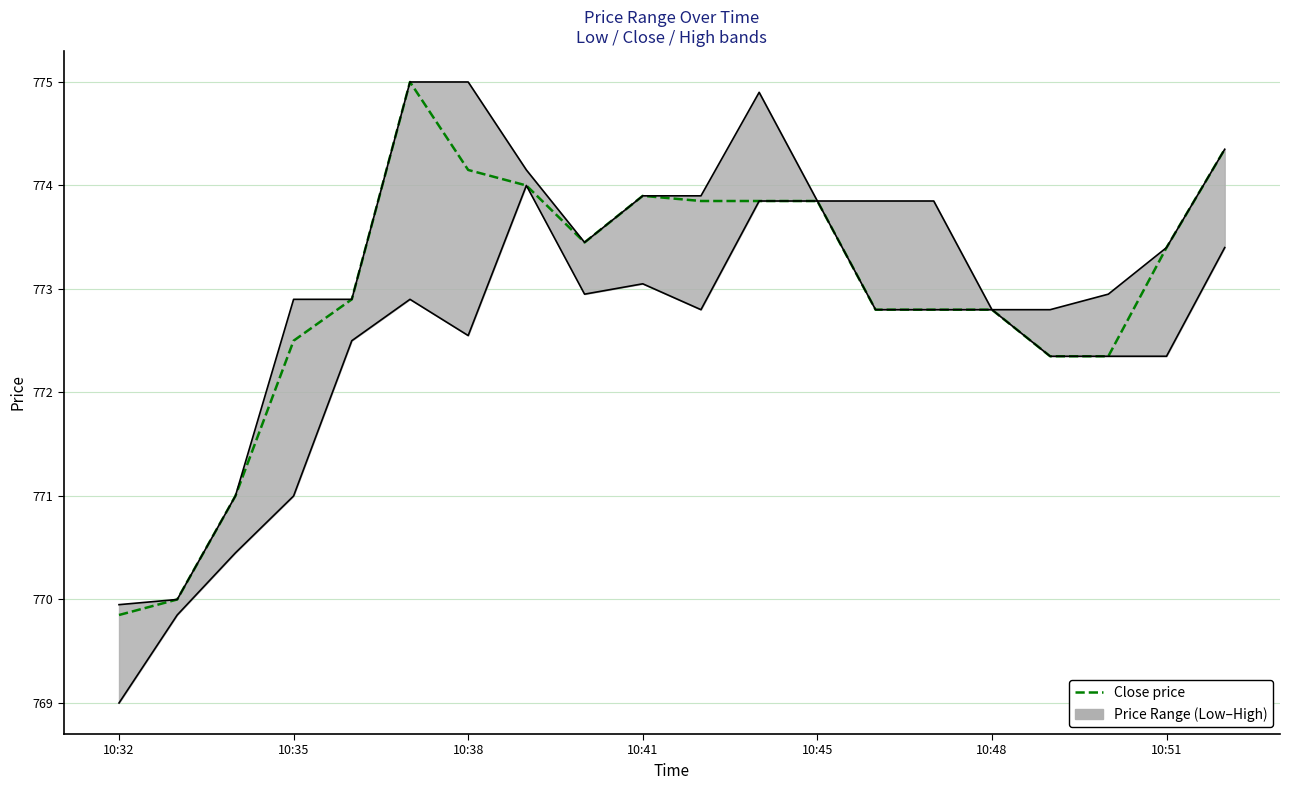

True or false: there are more than 0 points higher than both neighbors.

True